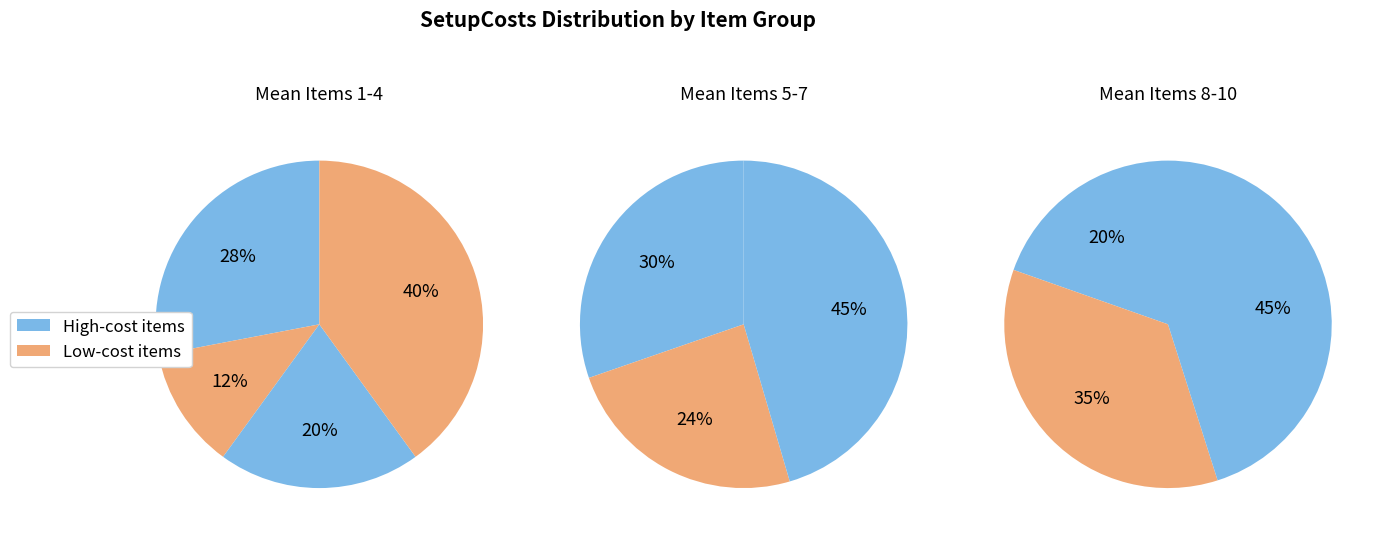

What is the ratio of the value at 1 to the value at 9?

38.9